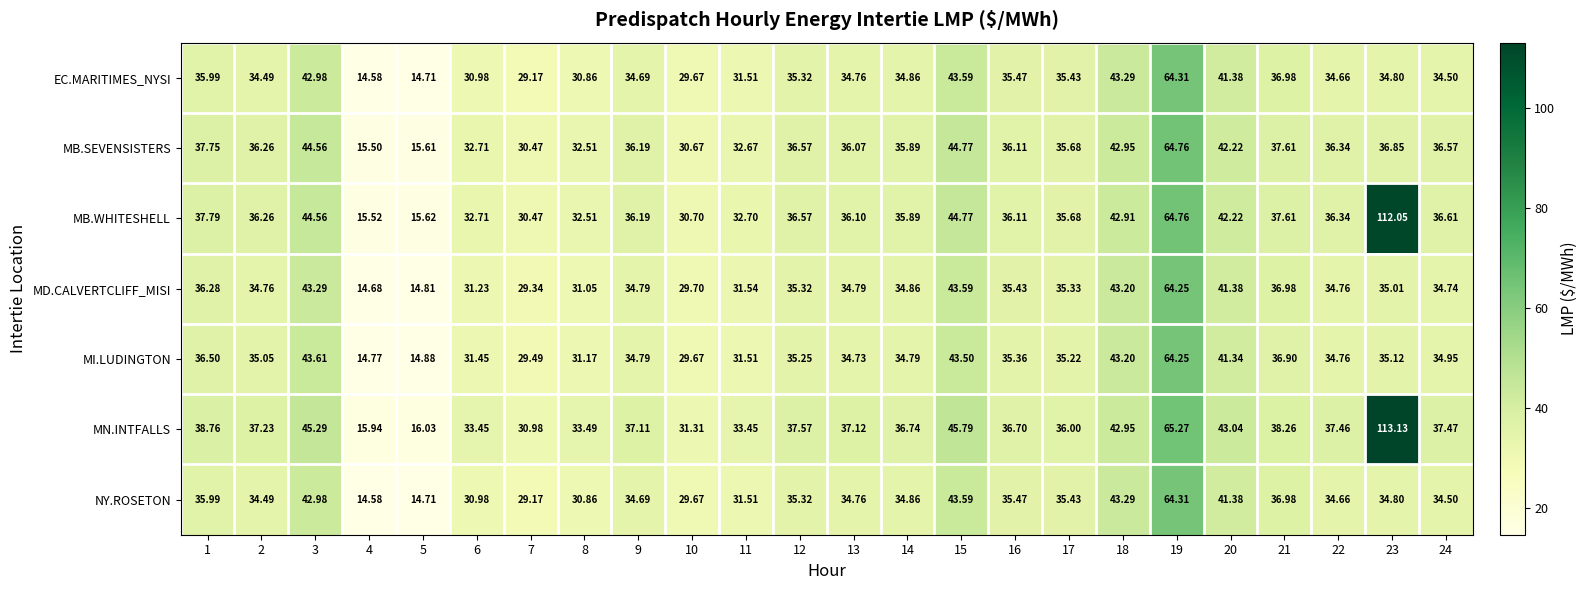

Which label corresponds to the largest value in the chart?

23